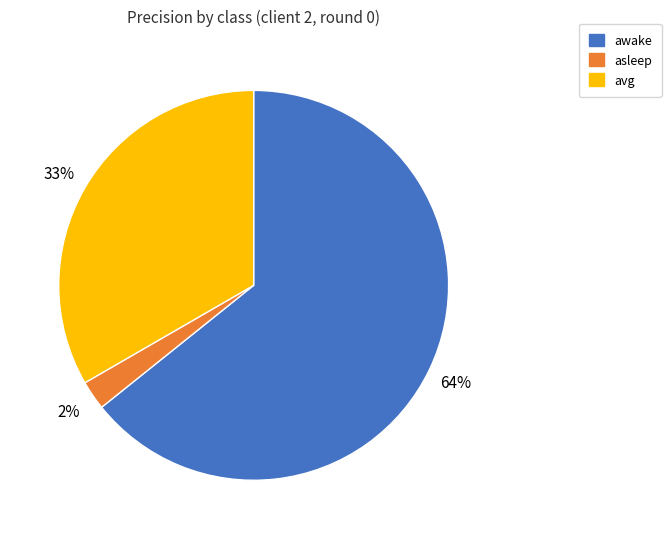

Rank the categories by value from lowest to highest.

asleep, avg, awake